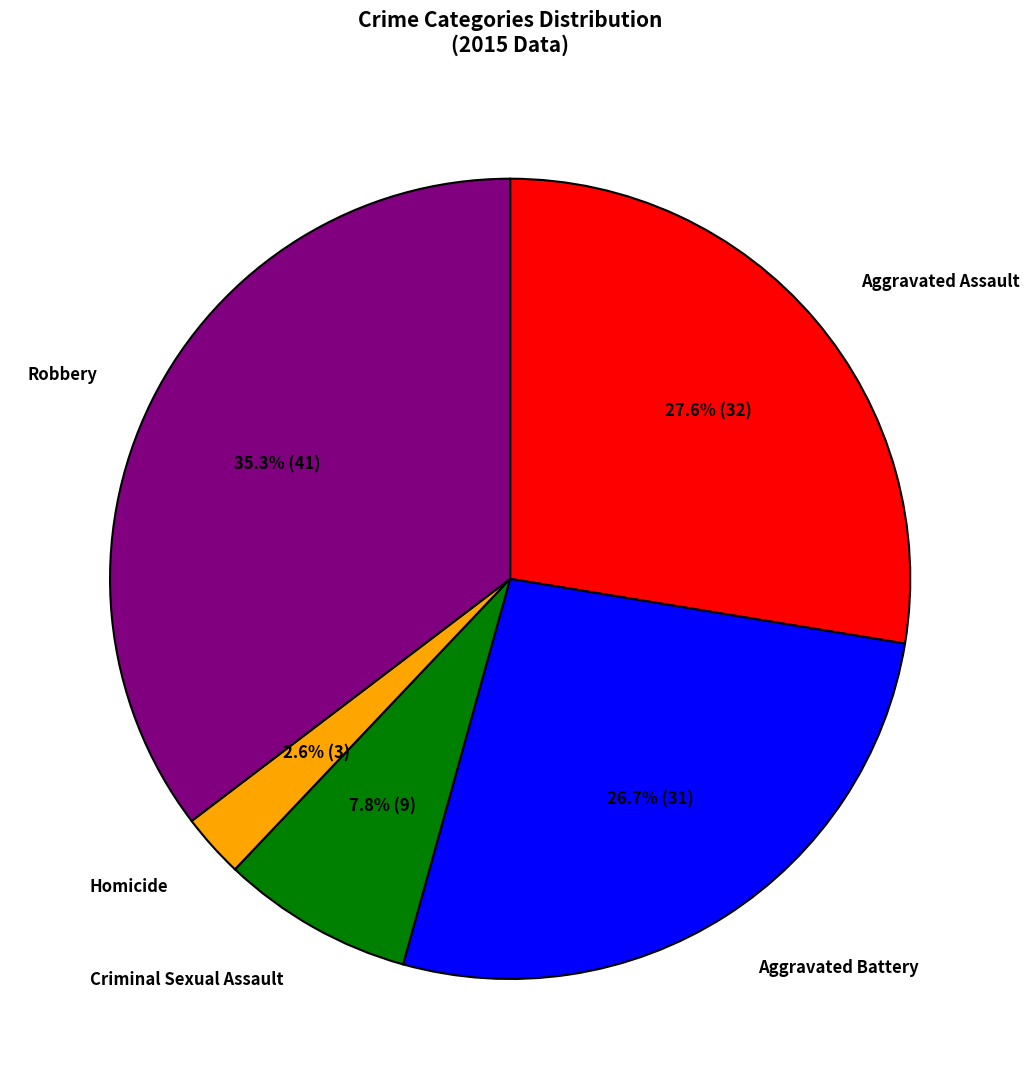

Does any single category account for the majority?

No